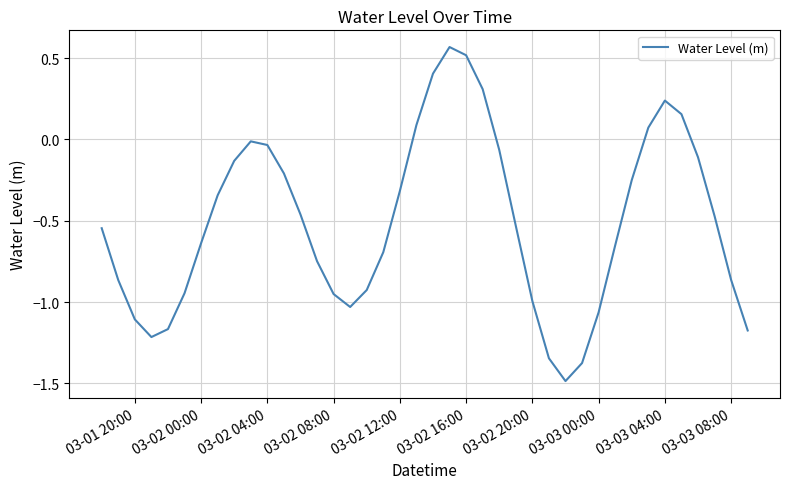

What is the smallest value displayed?

-1.5